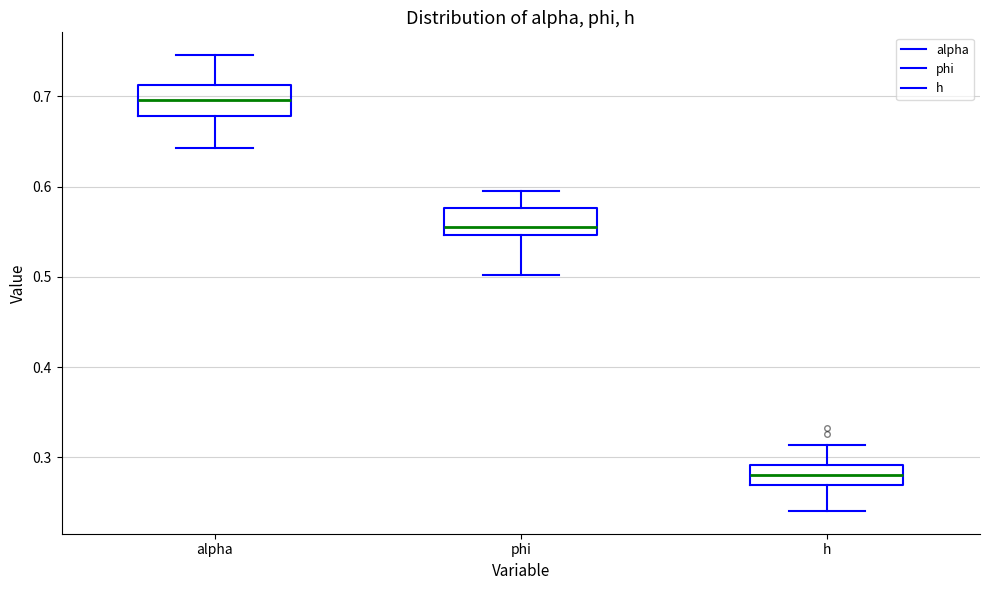

Reading left to right, transcribe this box plot: for each box, give where its median line is, the range the box spans, and where its two whiskers end, as read against the y-axis. The values are not printed on the chart, so give them approximately, as read against the axis.

alpha: median 0.70, box 0.68 to 0.71, whiskers 0.64 to 0.75
phi: median 0.55 (just above the box's lower edge), box 0.55 to 0.58, whiskers 0.50 to 0.59
h: median 0.28, box 0.27 to 0.29, whiskers 0.24 to 0.31